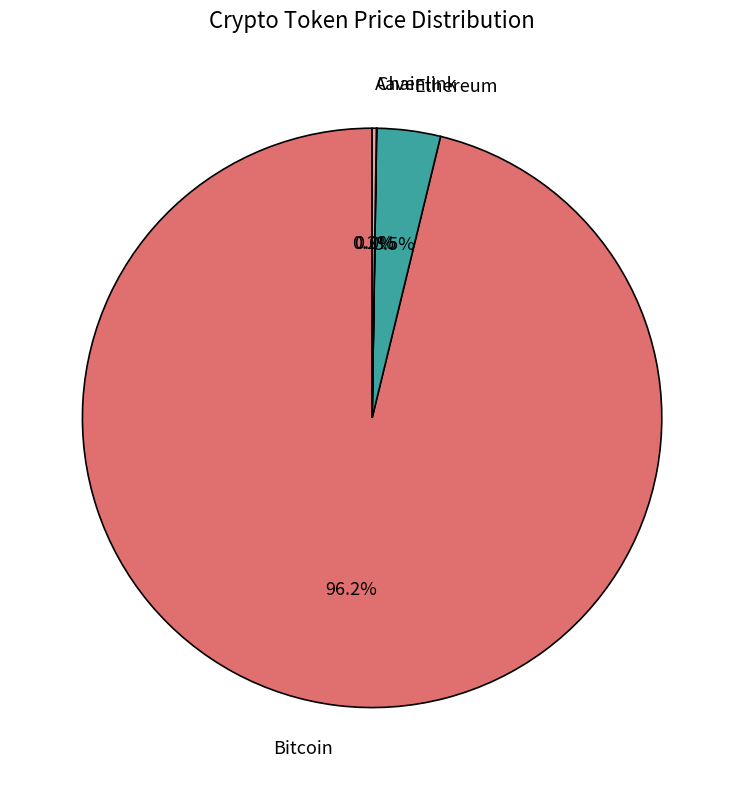

Is Bitcoin the majority of the pie?

Yes